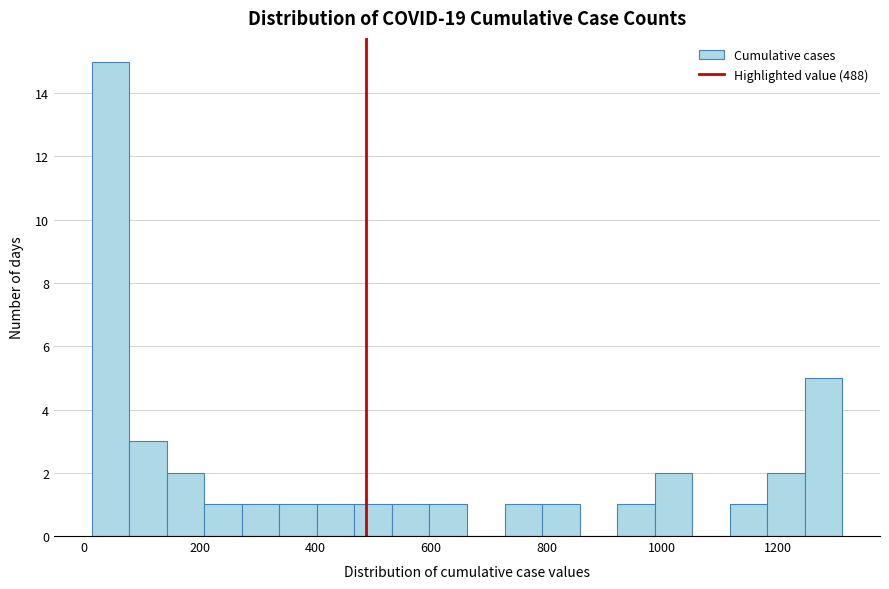

Read against the x-axis, roughly where is the centre of the tallest bar?

40